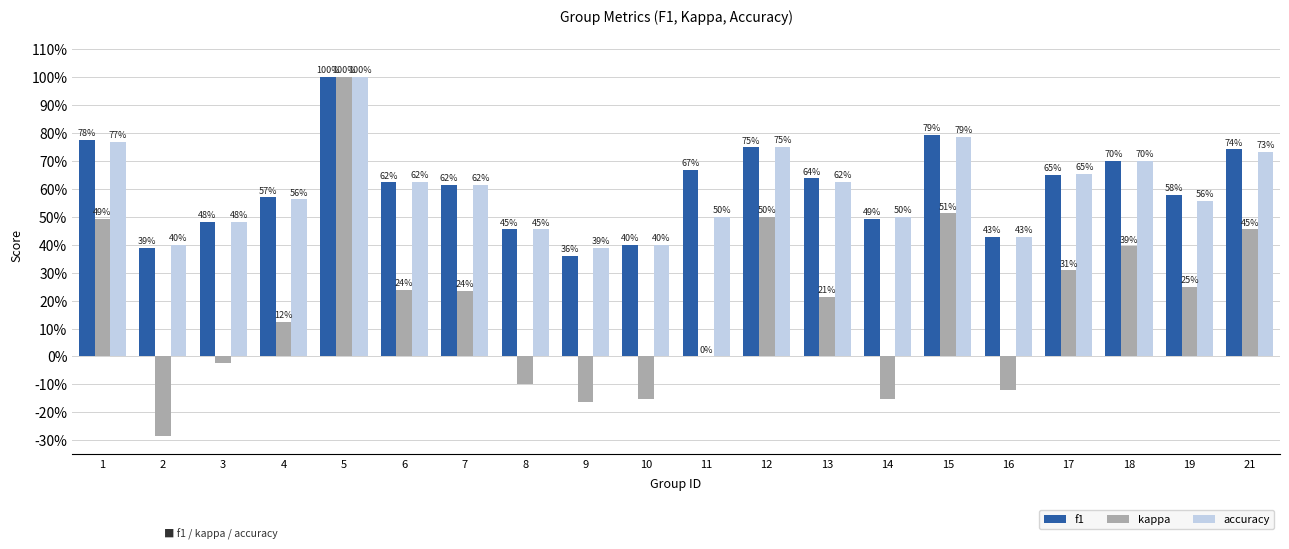

What are all the series names shown in the legend?

f1, kappa, accuracy